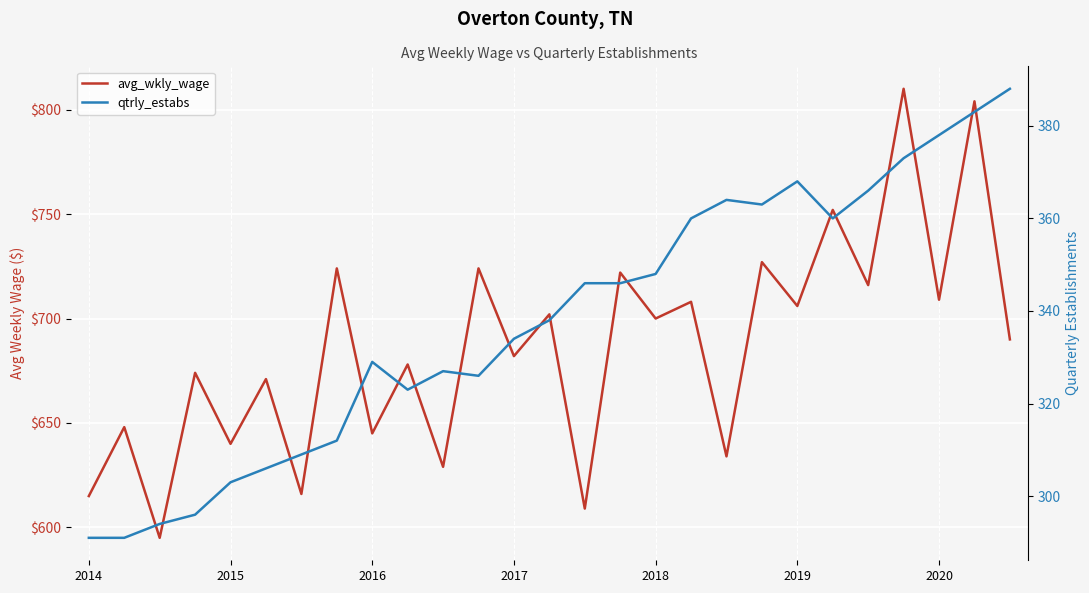

The value of avg_wkly_wage at 7 is 380. True or false?

False